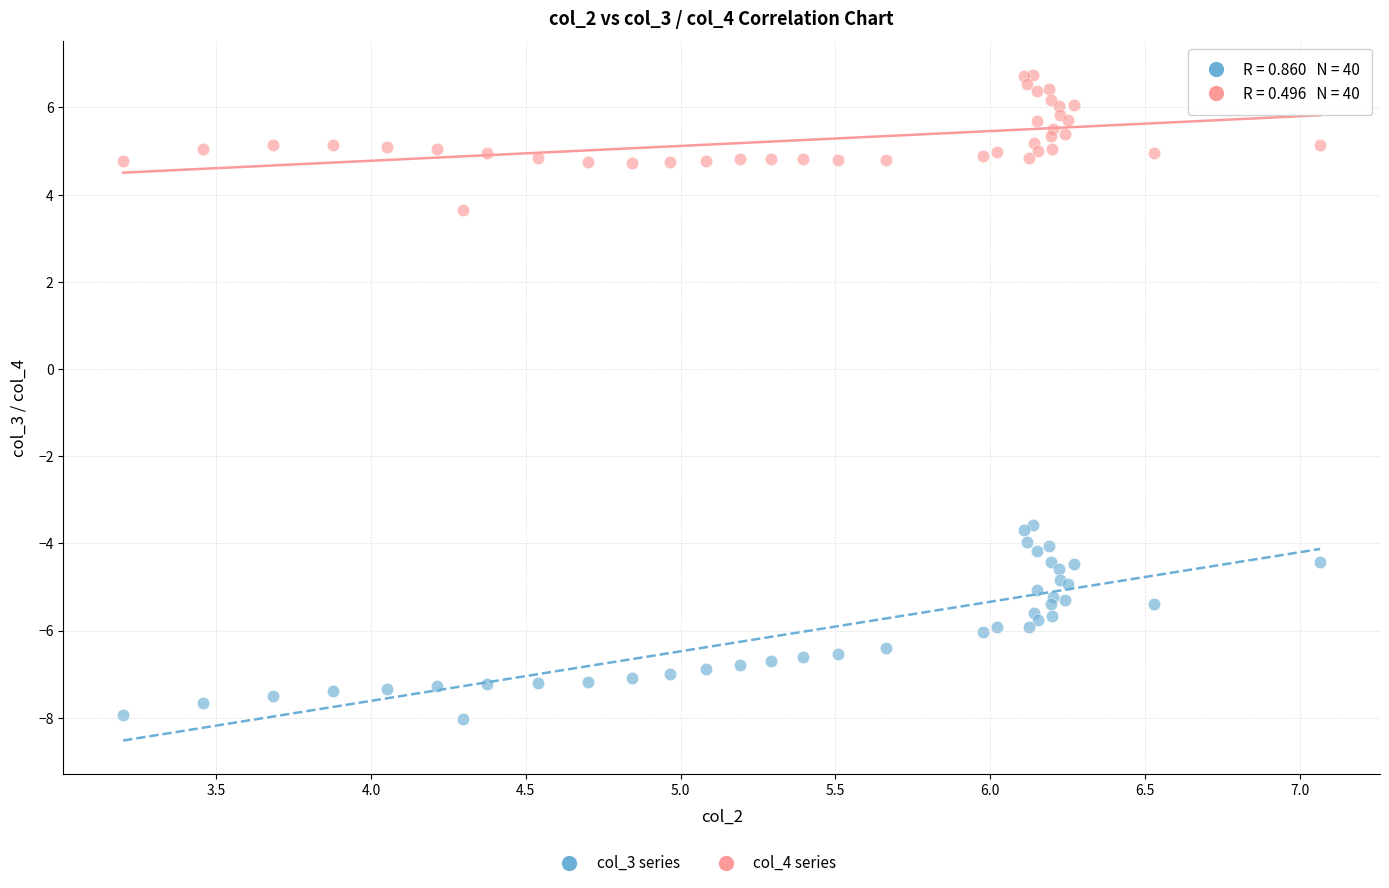

Which series has the largest Y range (max minus min)?

col_3 series